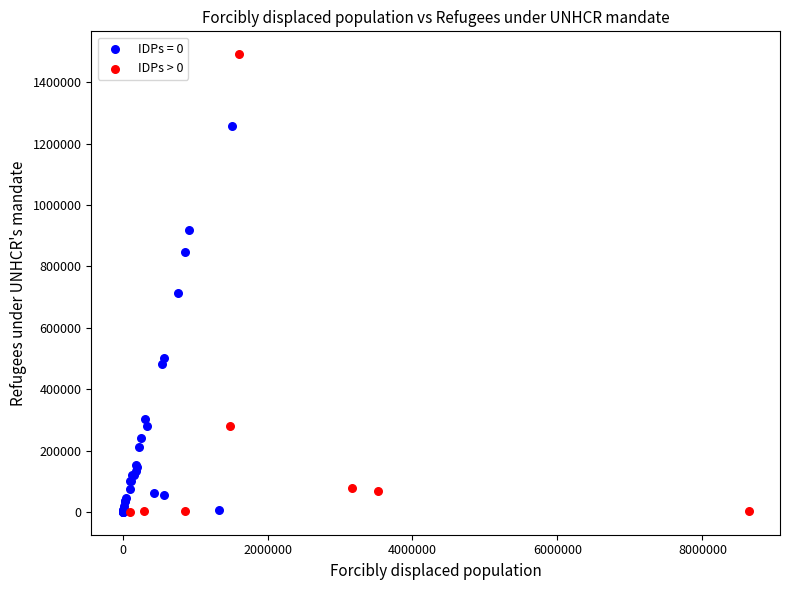

Which series has the largest Y range (max minus min)?

IDPs > 0